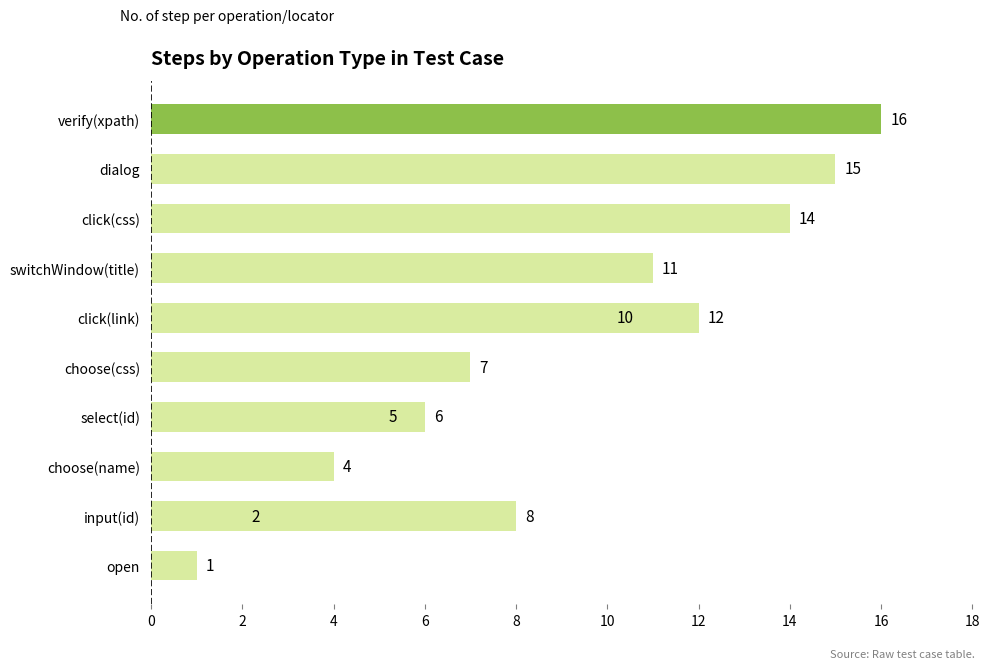

How many distinct data groups are displayed?

1